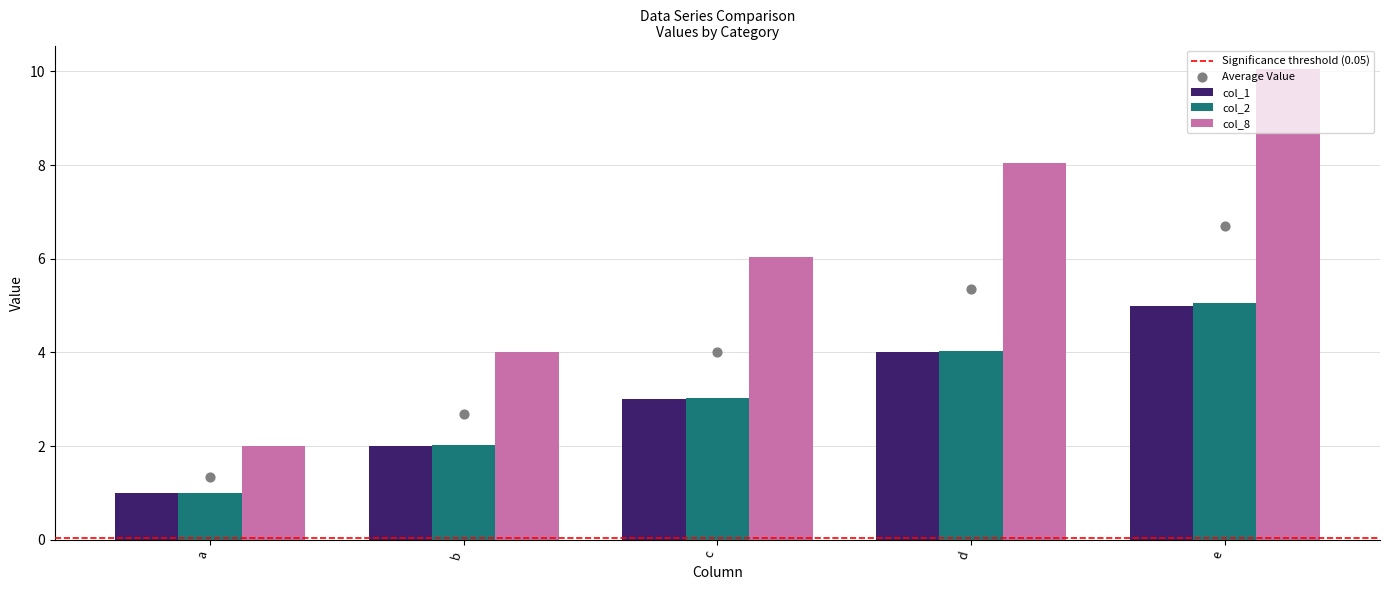

At which category is the sum across all series the highest?

e